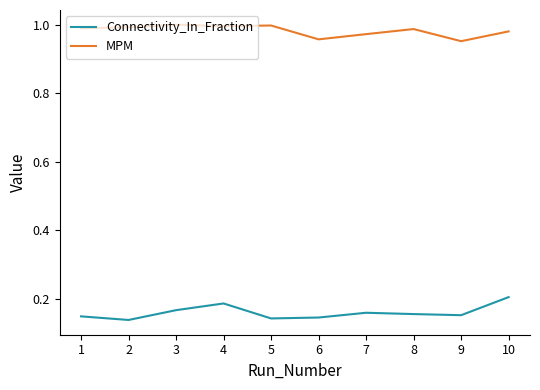

List the series in order of their overall mean, highest first.

MPM, Connectivity_In_Fraction